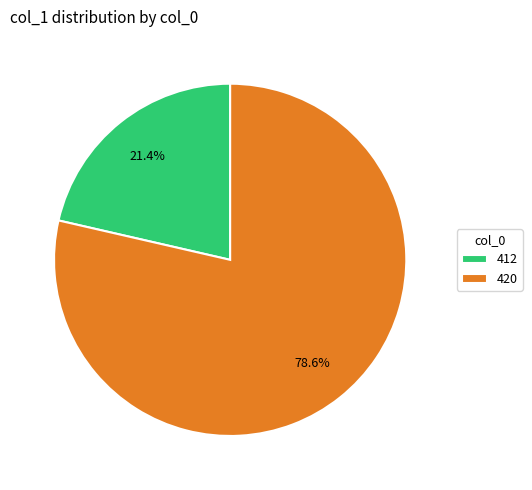

Between 420 and 412, which is larger?

420